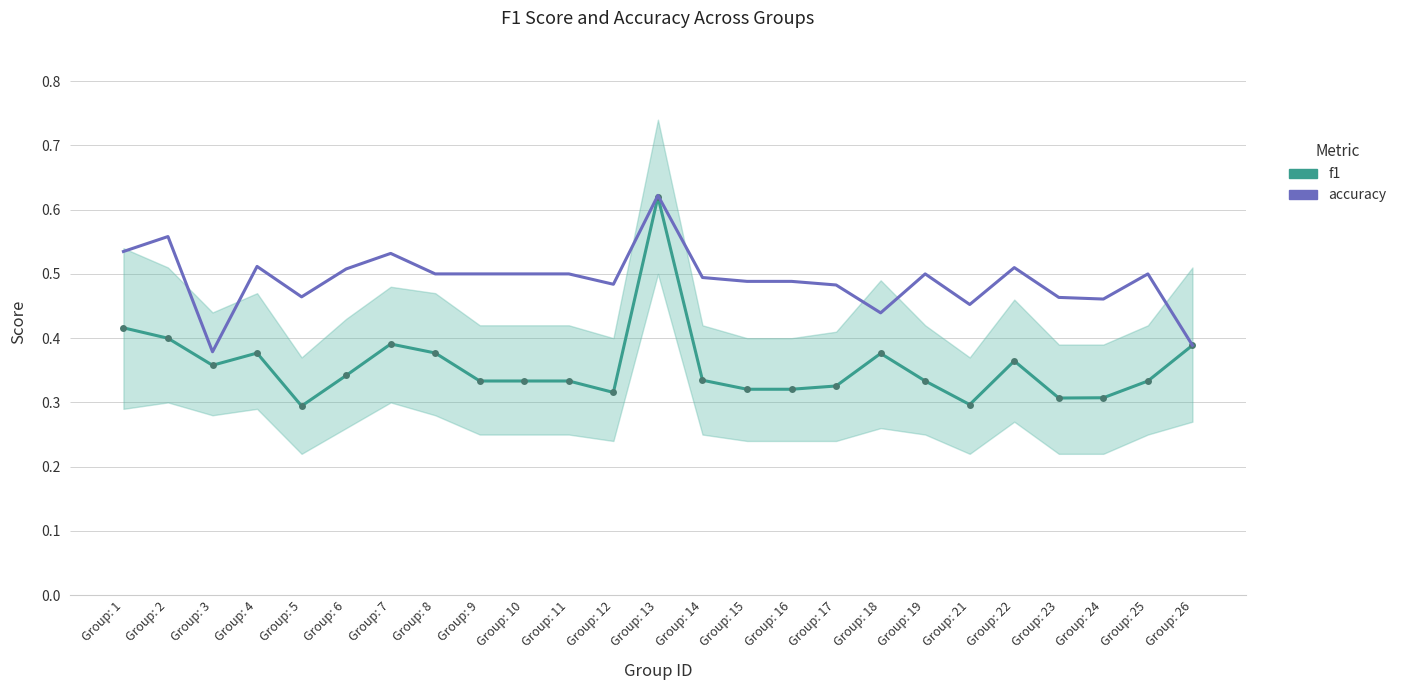

What is the difference between the highest and lowest values at Group: 19?

0.2